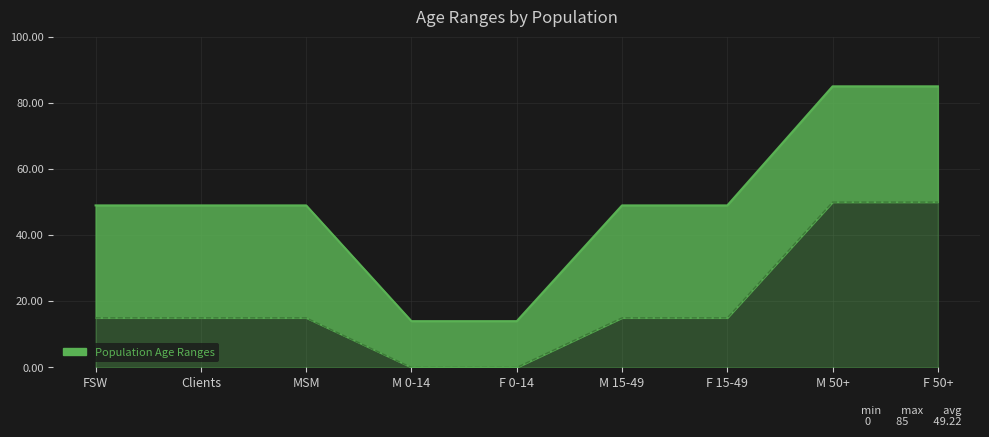

What is the difference between the maximum and minimum values in the Age from (years) series?

50